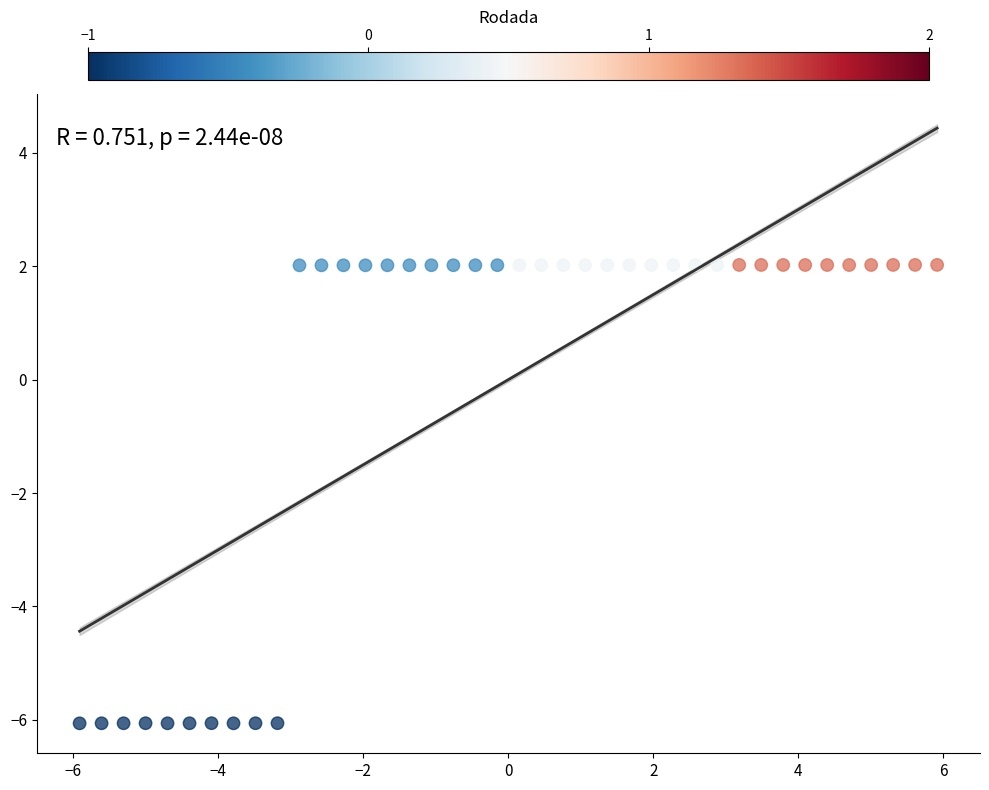

What is the range of Y values (max minus min)?

8.1